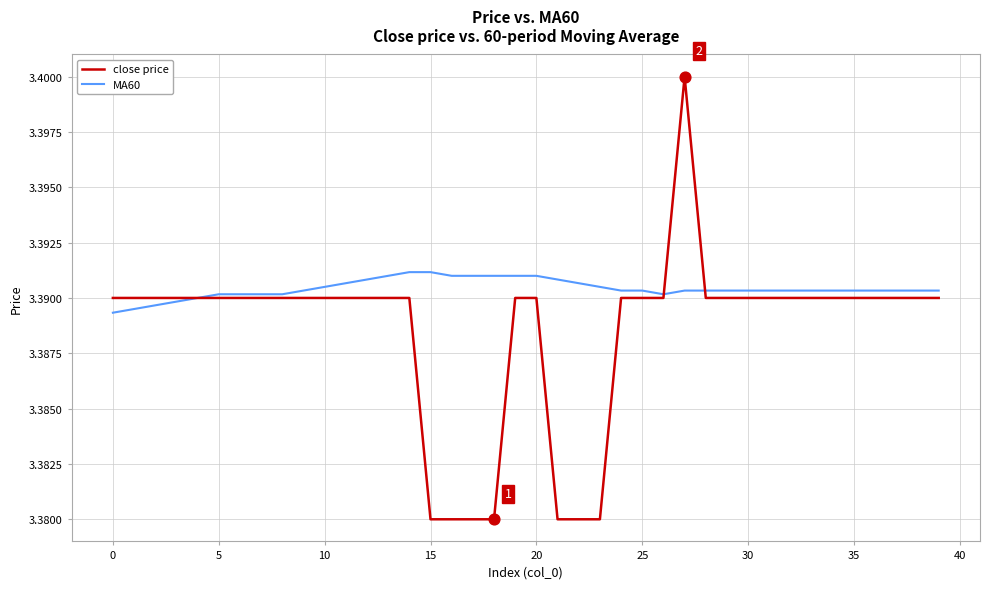

List the series in order of their overall mean, lowest first.

close price, MA60